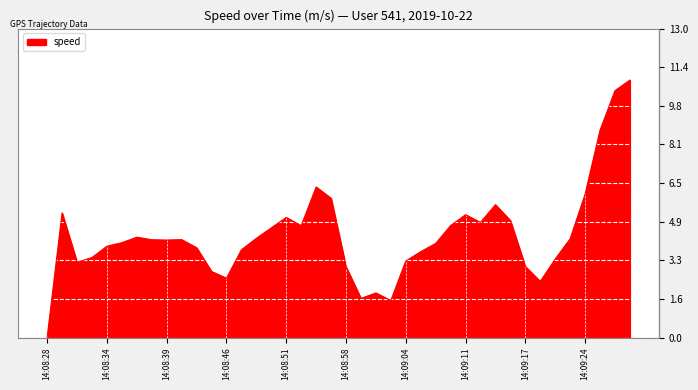

What is the difference between the maximum and minimum values?

10.9